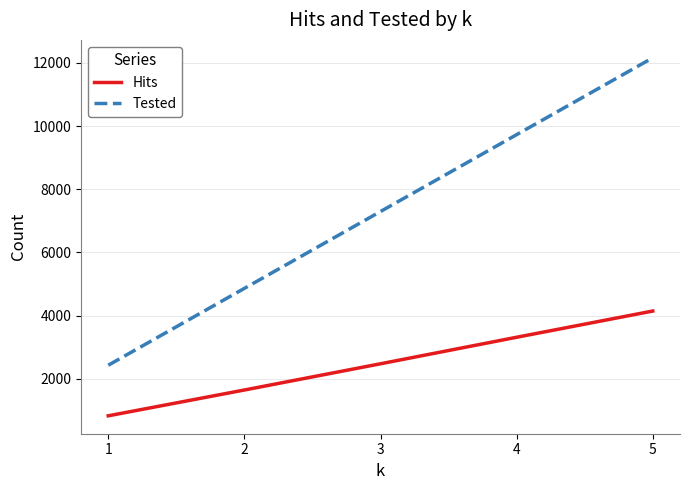

What is the minimum value shown in the chart?

831